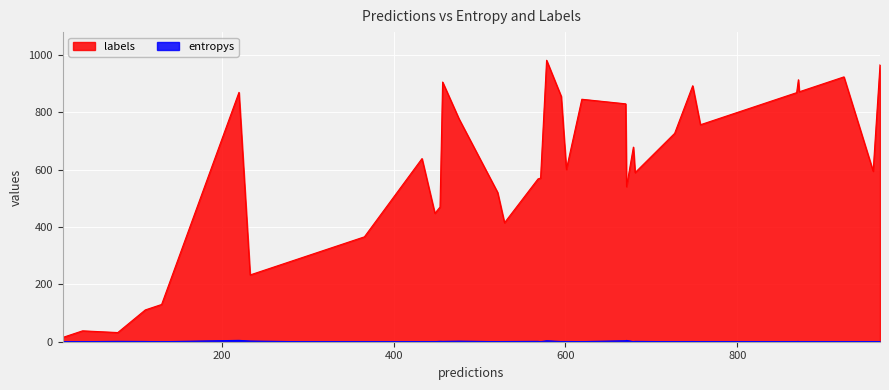

Rank the series at 25 from highest to lowest value.

labels, entropys